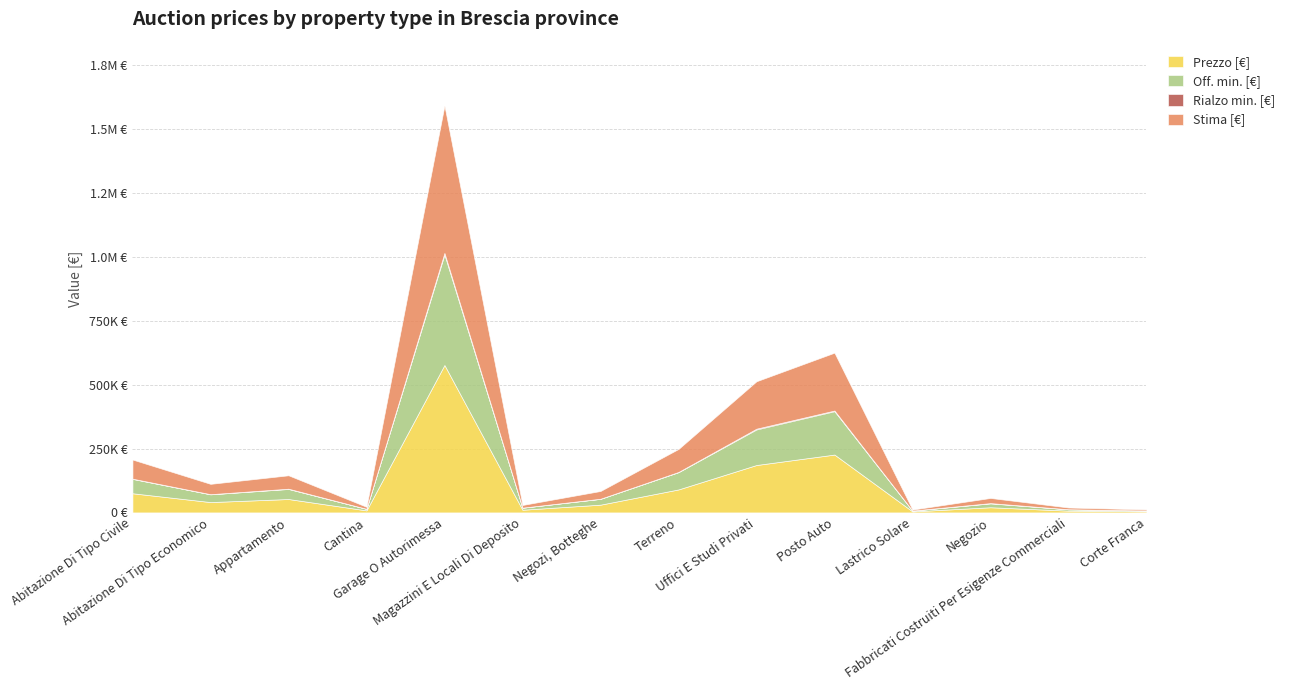

Is it true that Stima [€] equals 185625 at Uffici E Studi Privati?

True